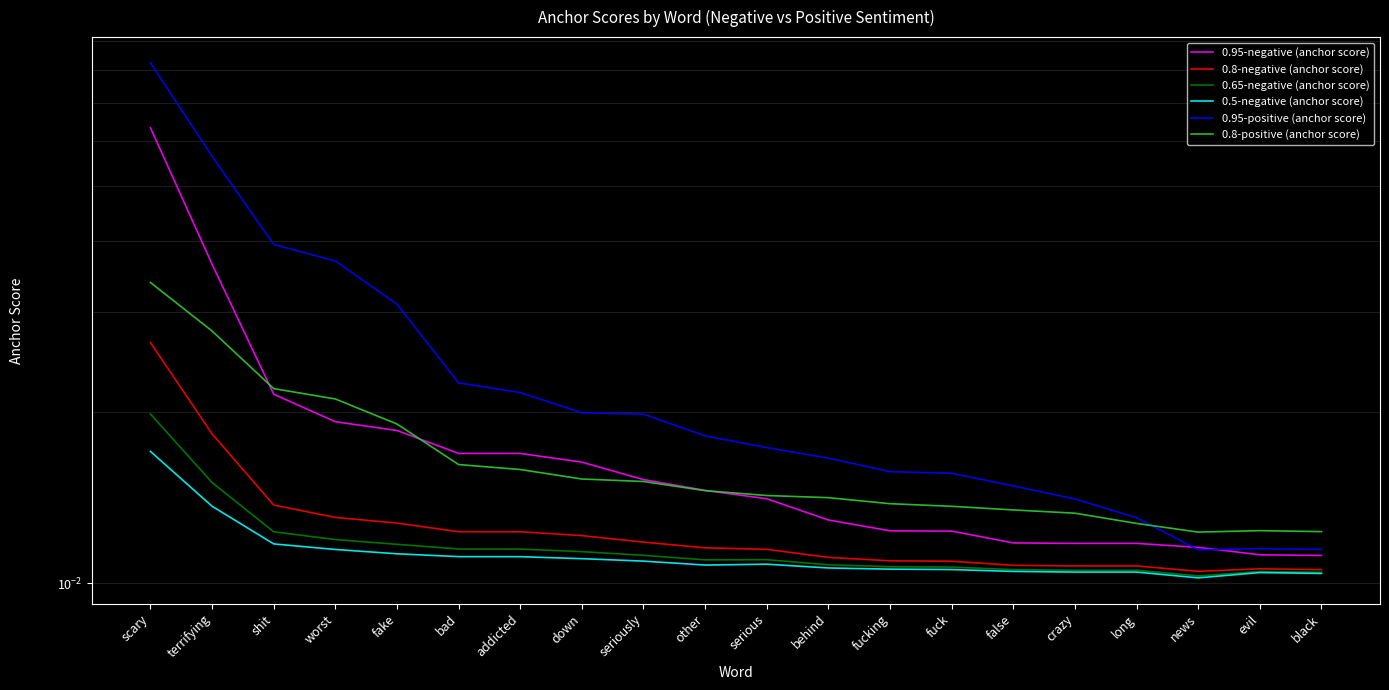

Which series has the widest spread of values?

0.95-positive (anchor score)